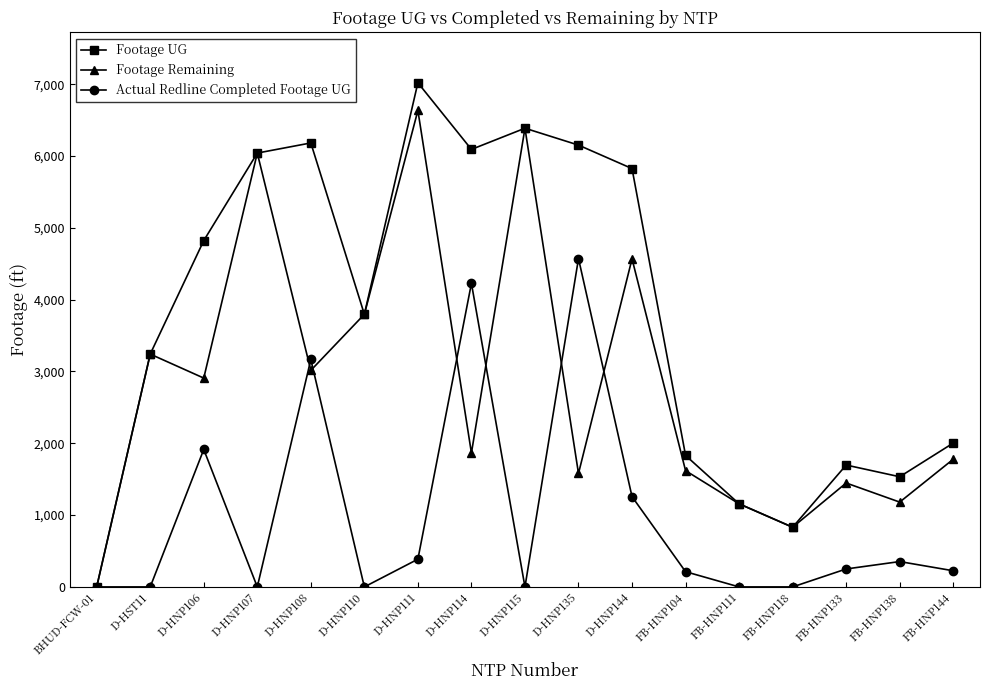

What is the label of the 13th point from the left?

FB-HNP111